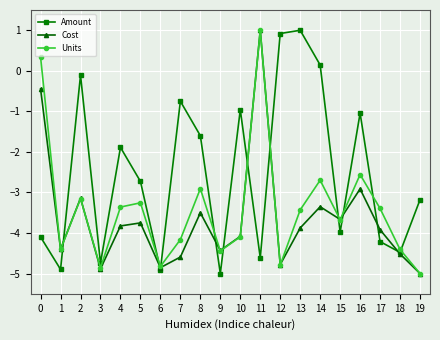

Which category has the lowest value in the Cost series?

19